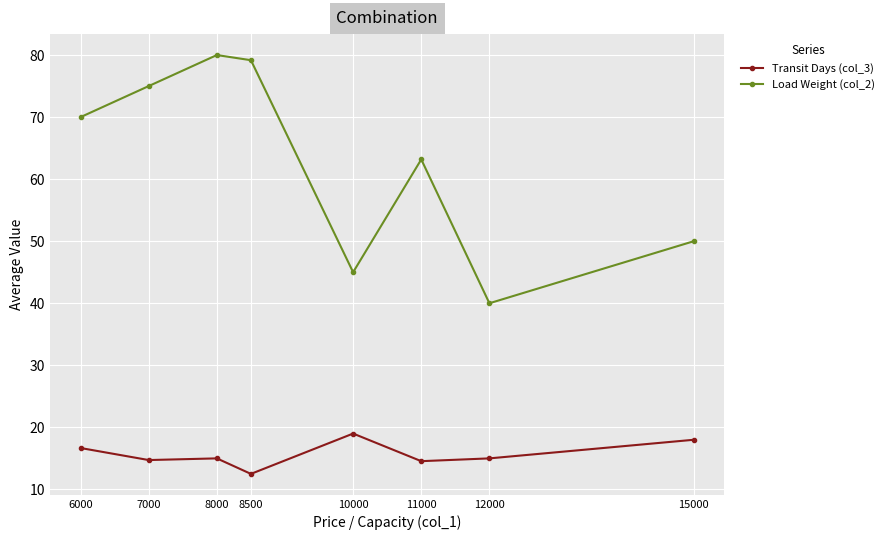

Is this an area chart (filled region under the line)?

No